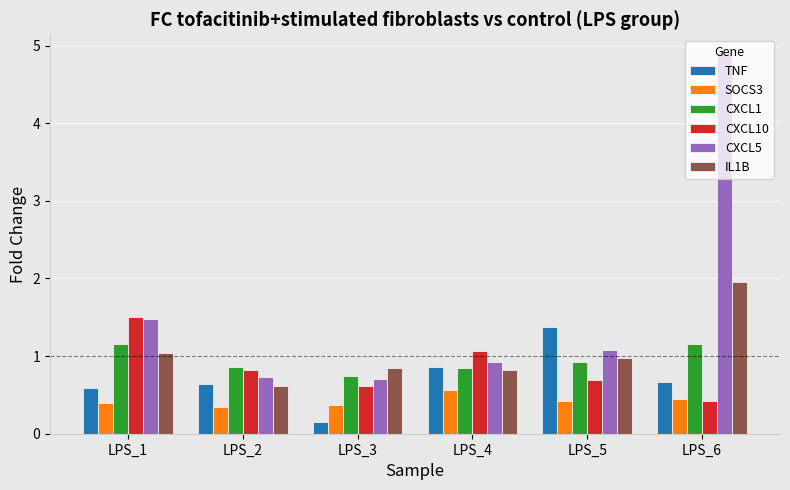

The value of CXCL1 at LPS_6 is 1.2. True or false?

True